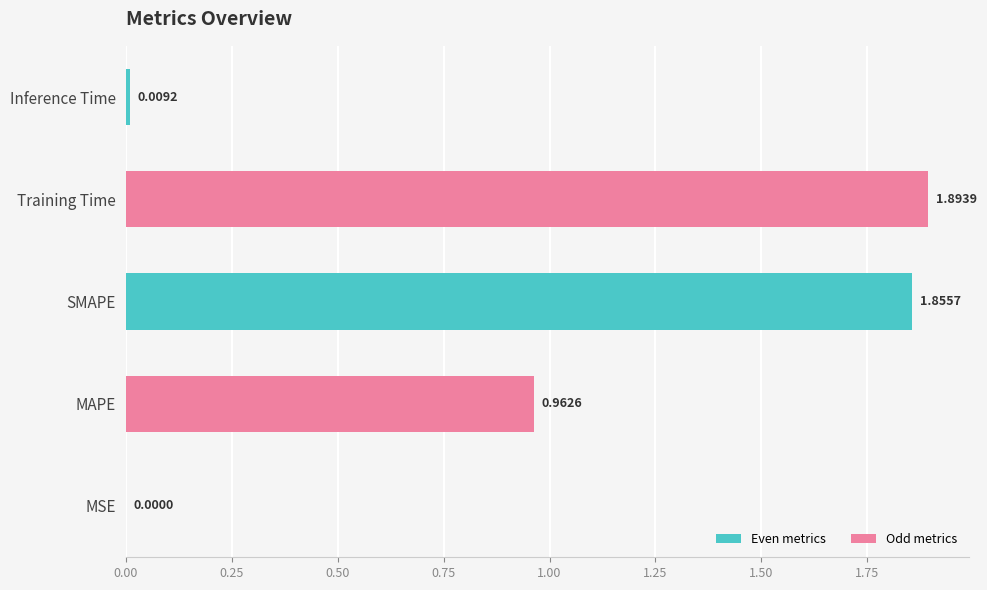

What is the sum of all values?

4.7